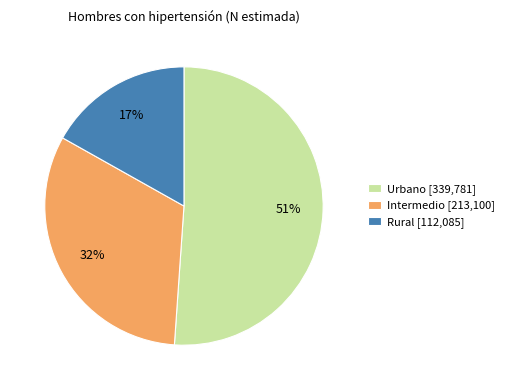

To the nearest percent, what portion does Intermedio represent?

32%